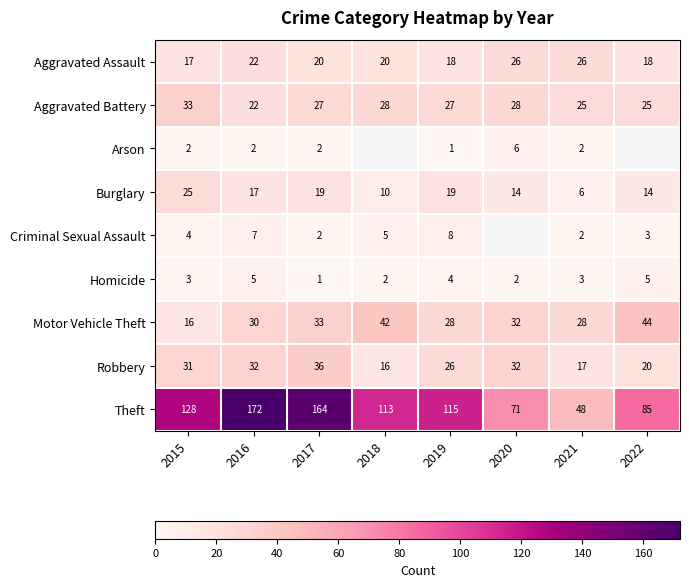

What is the difference between the Theft values at 2017 and 2016?

8